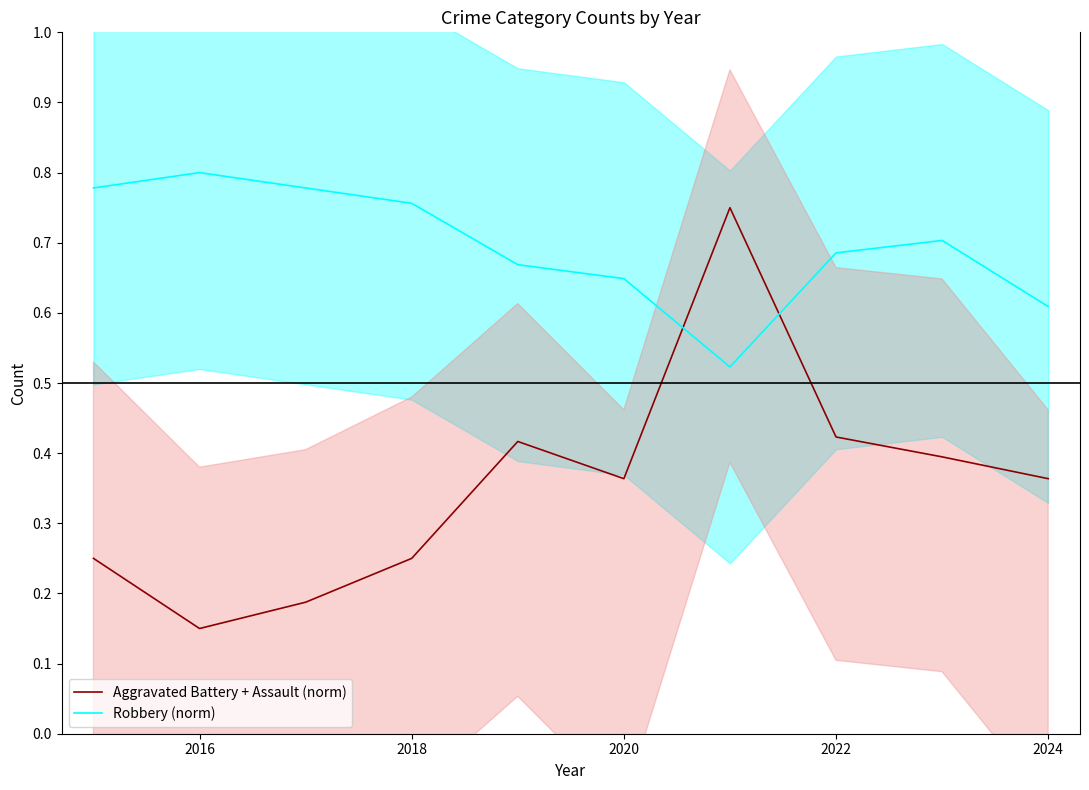

Count the Robbery (norm) values in the range 0 to 1.

10